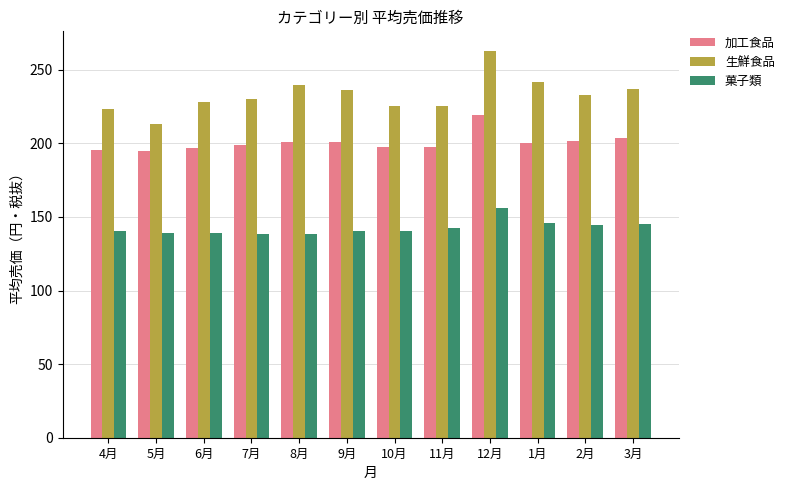

What is the sum of the 菓子類 values at 1月 and 2月?

289.8